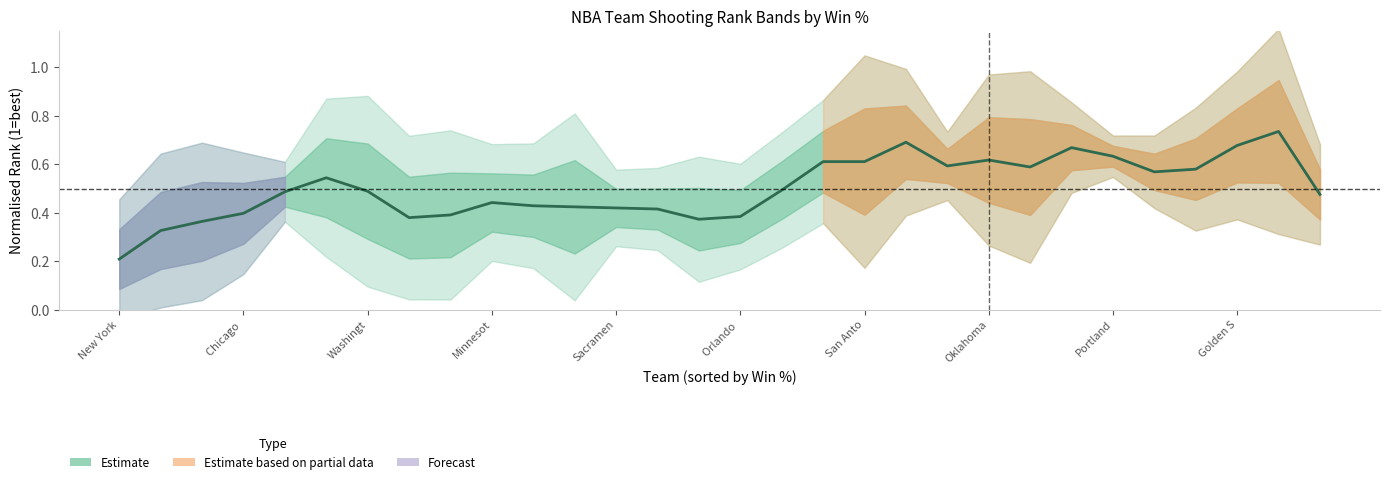

Where is the data nearest to the value 0?

New York